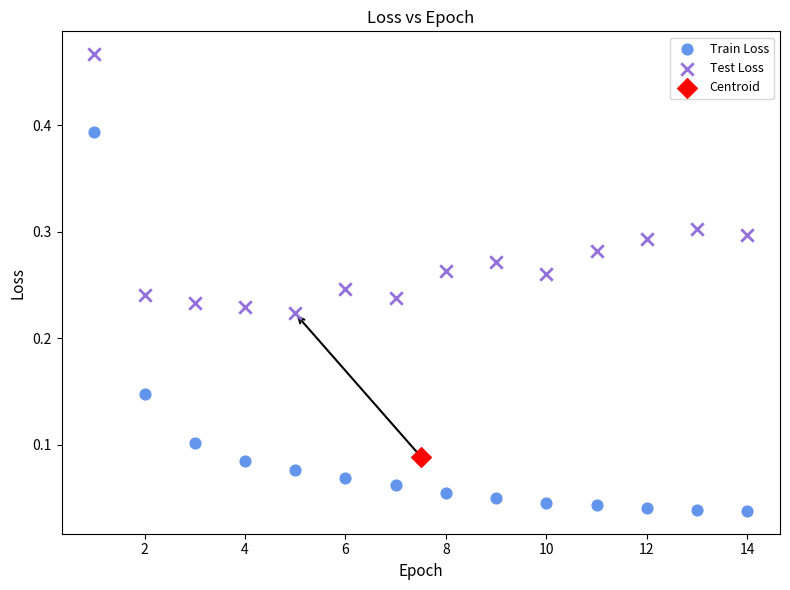

Which series reaches the maximum Y coordinate?

Test Loss